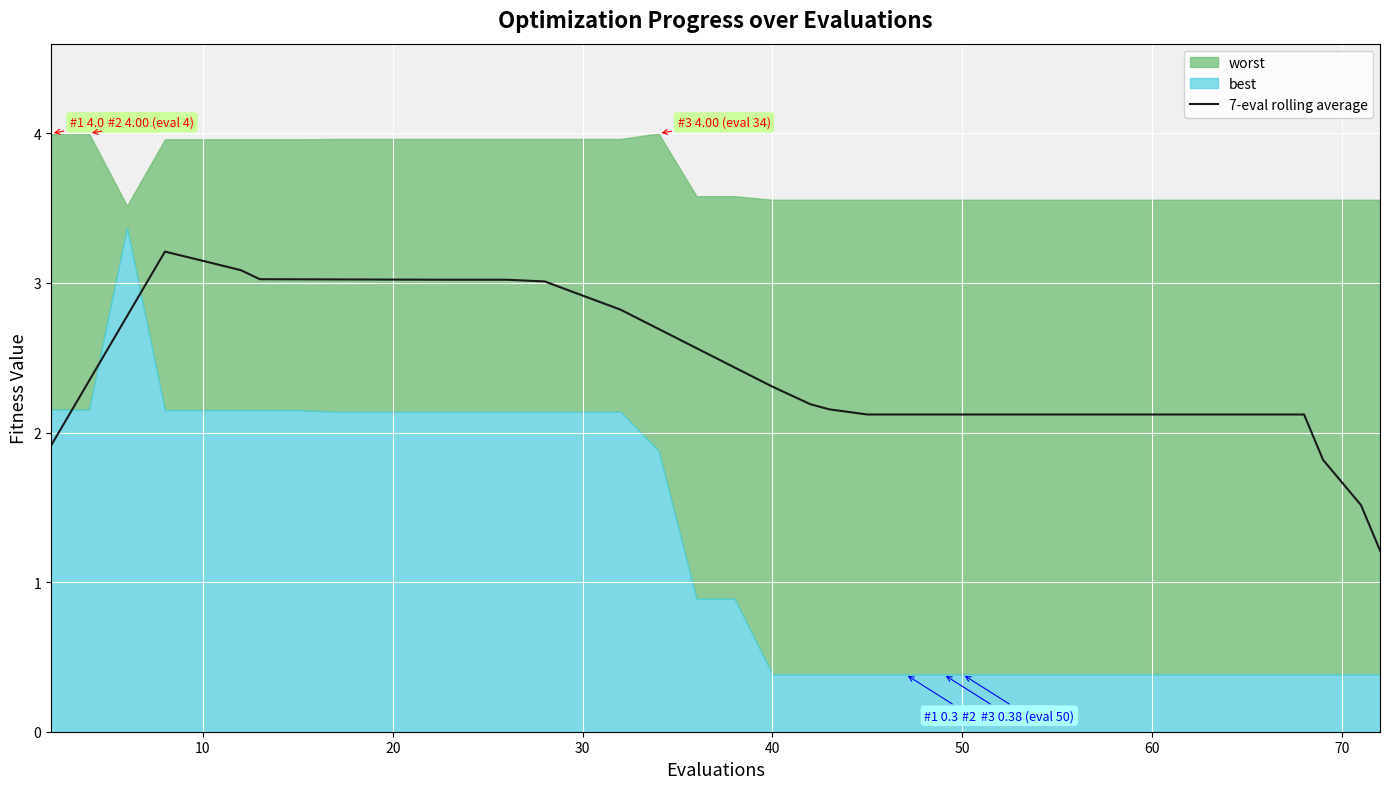

Reading left to right, what are all the values shown in this chart?

1.9	2.3	2.8	3.2	3.1	3.1	3.0	3.0	3.0	3.0	3.0	3.0	3.0	3.0	3.0	2.9	2.8	2.7	2.6	2.4	2.3	2.2	2.2	2.1	2.1	2.1	2.1	2.1	2.1	2.1	2.1	2.1	2.1	2.1	2.1	2.1	2.1	1.8	1.5	1.2